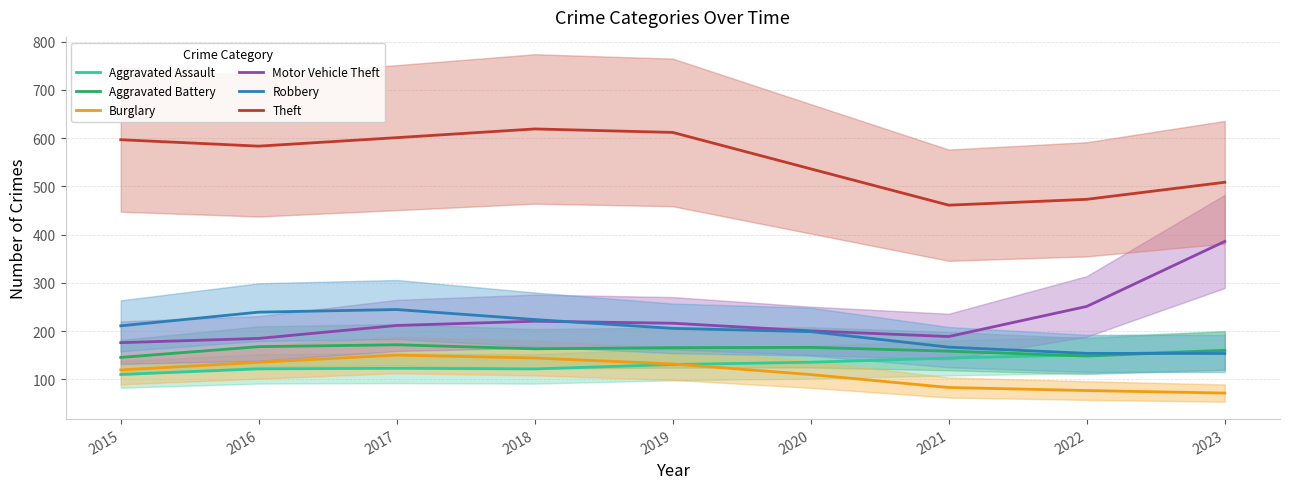

At how many categories does at least one series exceed 613?

1